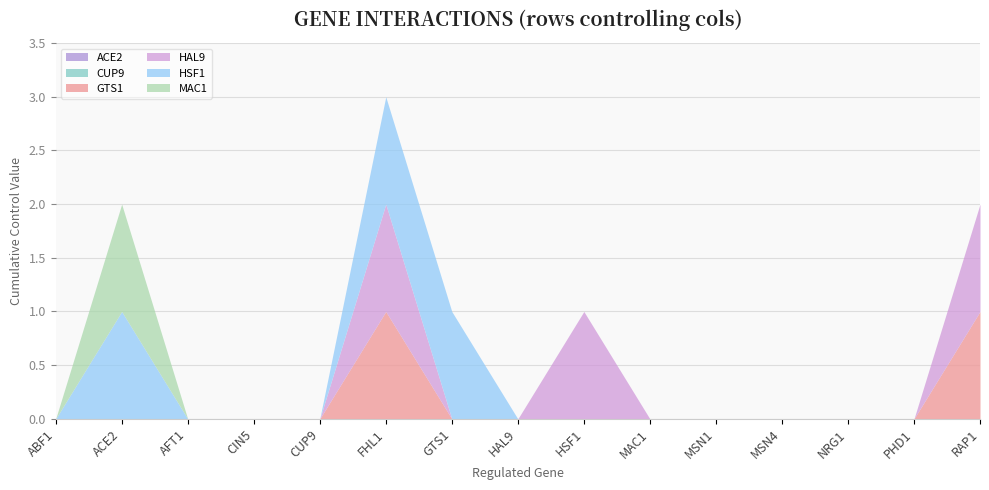

At which label does GTS1 reach its peak?

FHL1